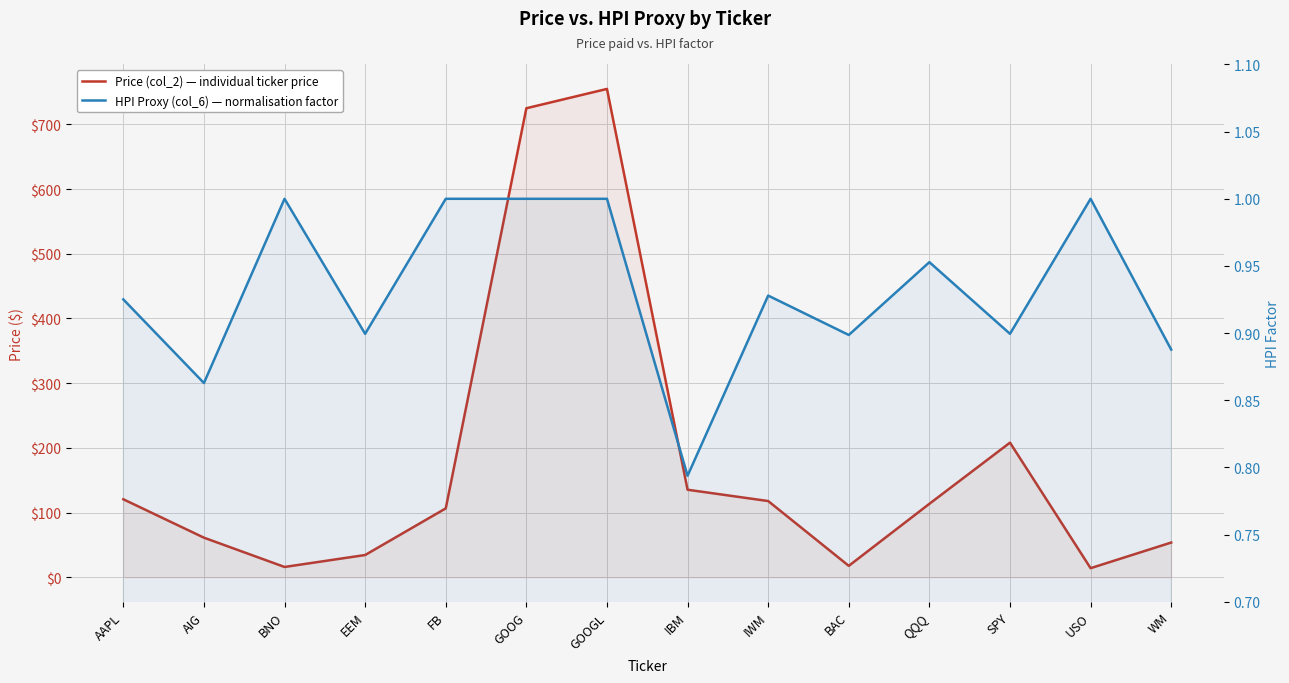

The value of HPI Proxy (col_6) — normalisation factor at BAC is 0.9. True or false?

True